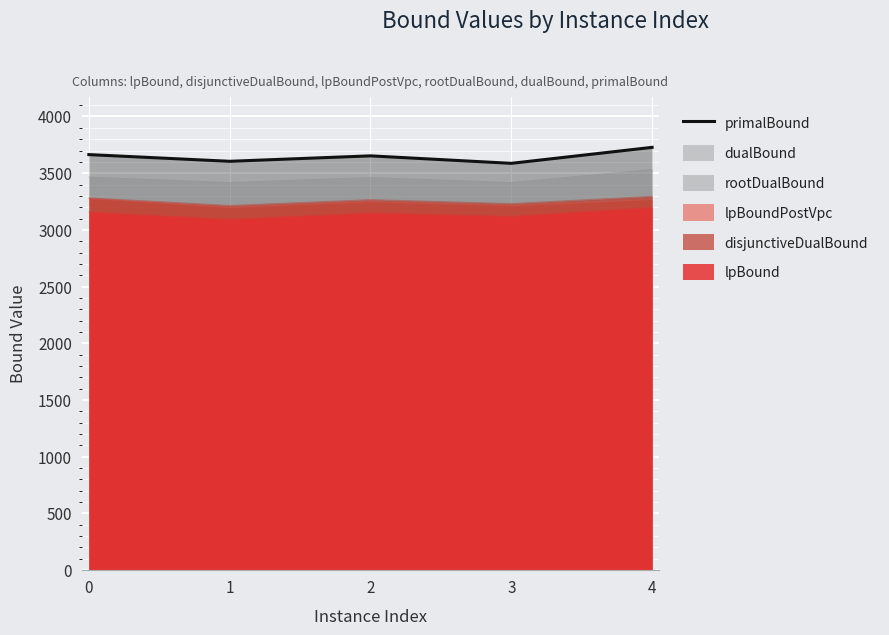

At which category does the data reach its first local peak?

2